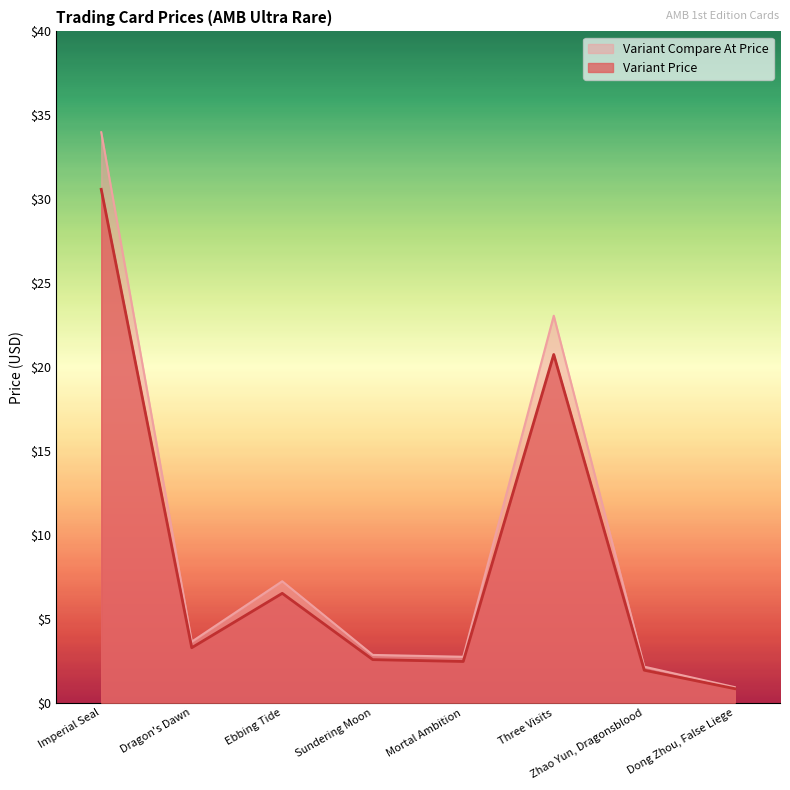

What is the sum of all Variant Compare At Price values?

76.6